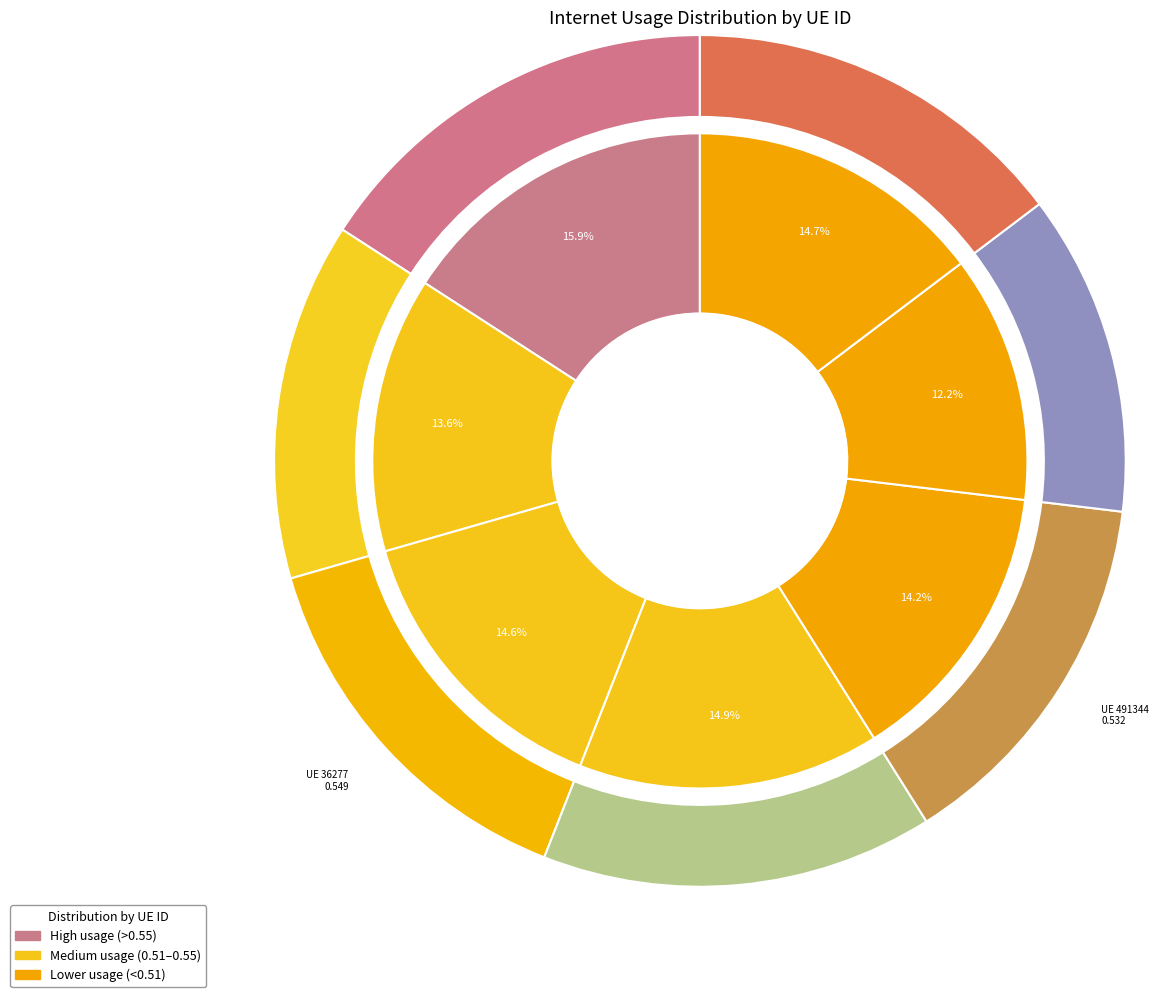

Count the number of slices in the pie.

7